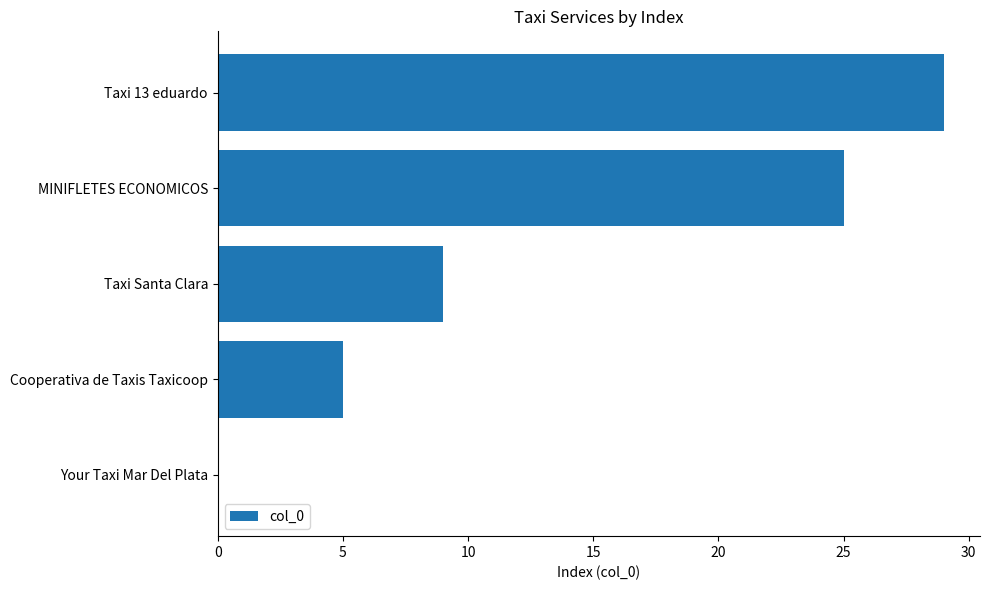

Where is the data nearest to the value 14?

Taxi Santa Clara